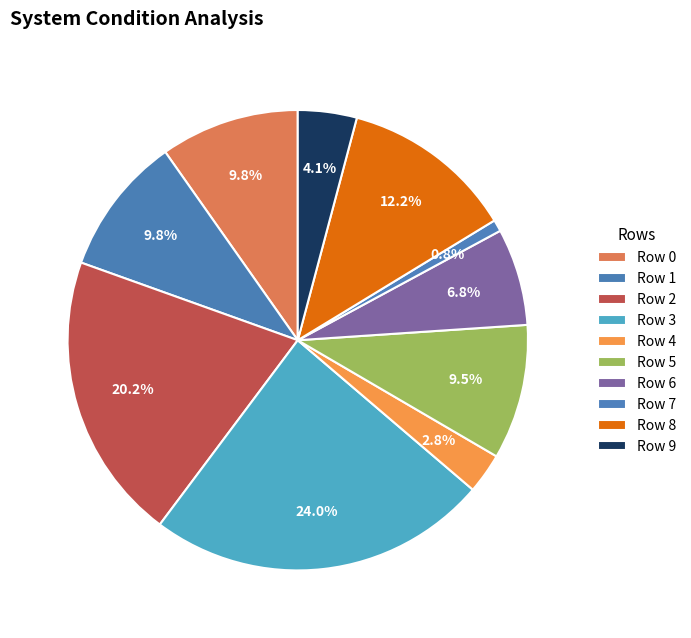

Combined, do Row 2 and Row 3 account for over 50%?

No